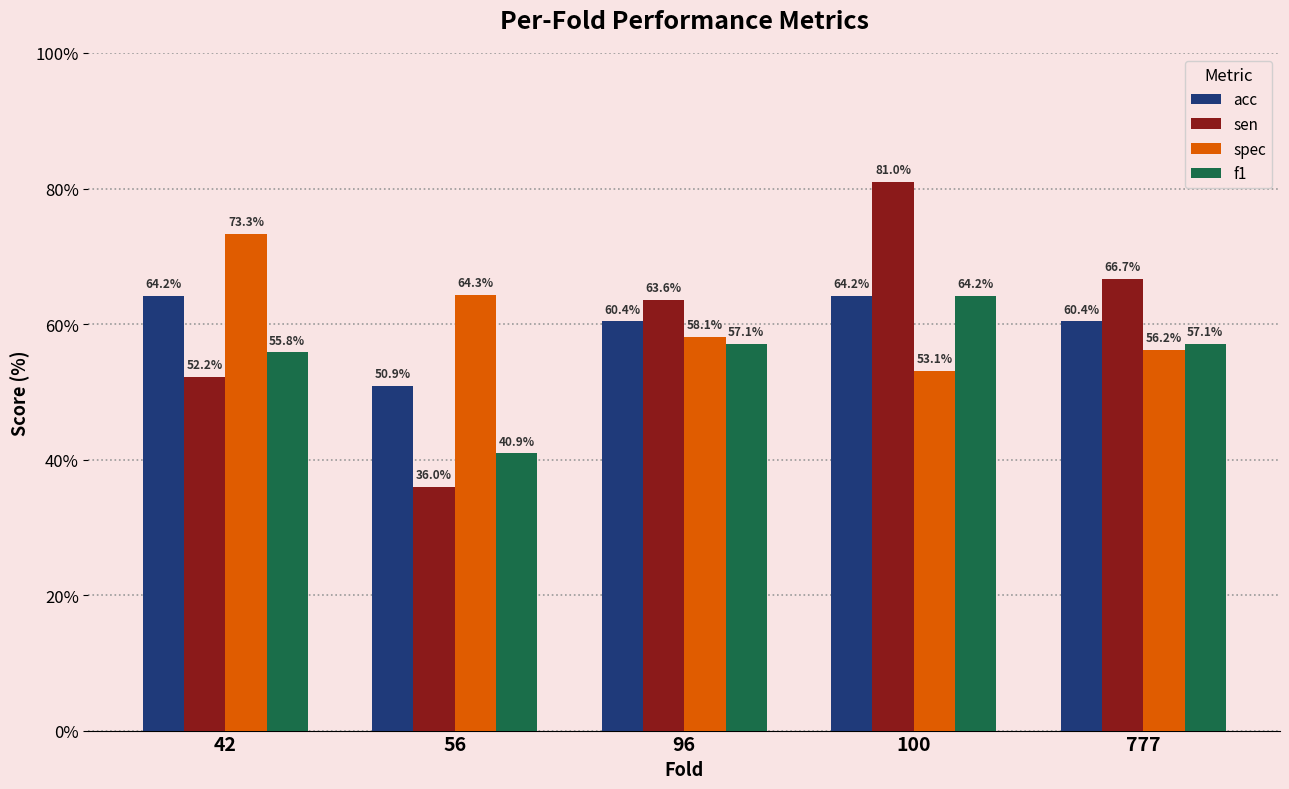

Which series has the largest total across all categories?

spec